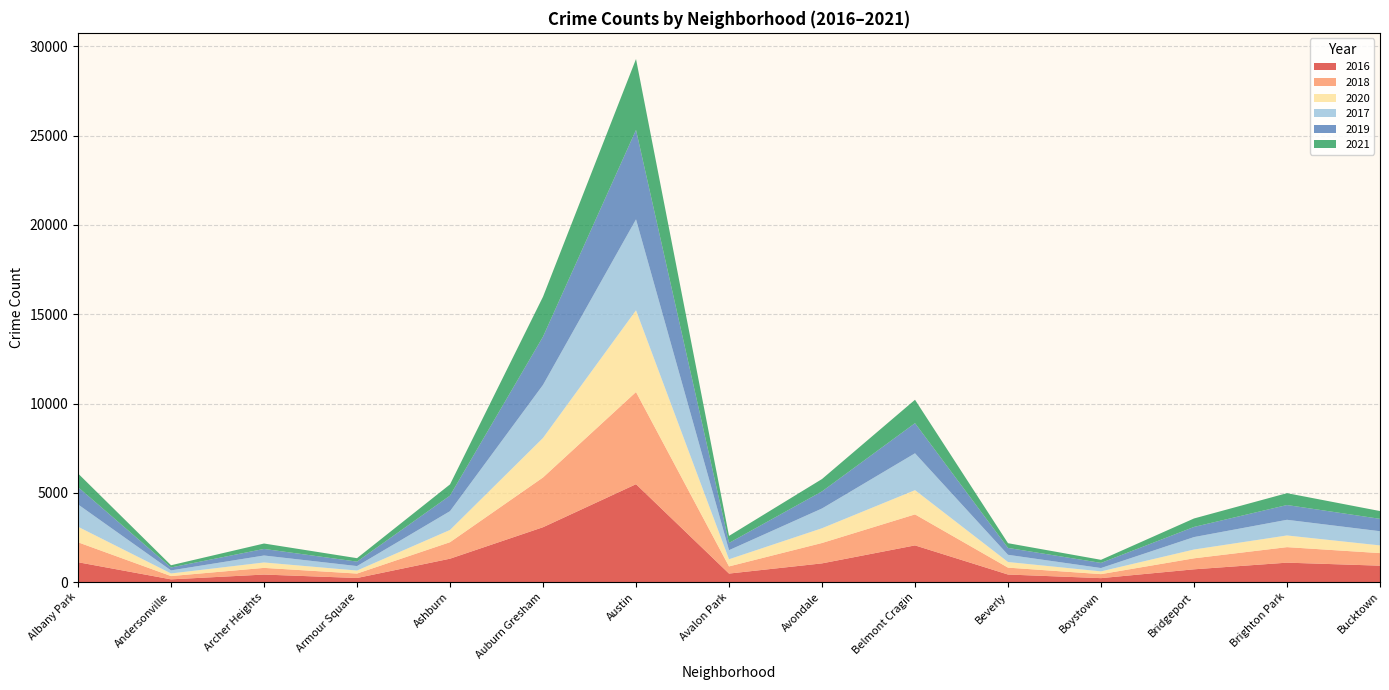

Reading left to right, what are all the values shown in this chart?

2016: Albany Park=1110	Andersonville=151	Archer Heights=419	Armour Square=227	Ashburn=1308	Auburn Gresham=3071	Austin=5481	Avalon Park=475	Avondale=1046	Belmont Cragin=2053	Beverly=421	Boystown=219	Bridgeport=713	Brighton Park=1086	Bucktown=917
2018: Albany Park=1117	Andersonville=183	Archer Heights=374	Armour Square=248	Ashburn=924	Auburn Gresham=2787	Austin=5162	Avalon Park=401	Avondale=1142	Belmont Cragin=1736	Beverly=386	Boystown=224	Bridgeport=616	Brighton Park=869	Bucktown=704
2020: Albany Park=870	Andersonville=147	Archer Heights=303	Armour Square=169	Ashburn=686	Auburn Gresham=2213	Austin=4578	Avalon Park=400	Avondale=826	Belmont Cragin=1357	Beverly=315	Boystown=154	Bridgeport=493	Brighton Park=654	Bucktown=431
2017: Albany Park=1251	Andersonville=171	Archer Heights=391	Armour Square=251	Ashburn=1053	Auburn Gresham=2973	Austin=5095	Avalon Park=509	Avondale=1107	Belmont Cragin=2066	Beverly=404	Boystown=188	Bridgeport=697	Brighton Park=878	Bucktown=795
2019: Albany Park=968	Andersonville=166	Archer Heights=368	Armour Square=249	Ashburn=872	Auburn Gresham=2701	Austin=5008	Avalon Park=405	Avondale=957	Belmont Cragin=1687	Beverly=385	Boystown=287	Bridgeport=568	Brighton Park=827	Bucktown=694
2021: Albany Park=767	Andersonville=123	Archer Heights=303	Armour Square=193	Ashburn=627	Auburn Gresham=2236	Austin=3972	Avalon Park=395	Avondale=692	Belmont Cragin=1311	Beverly=265	Boystown=173	Bridgeport=474	Brighton Park=665	Bucktown=435